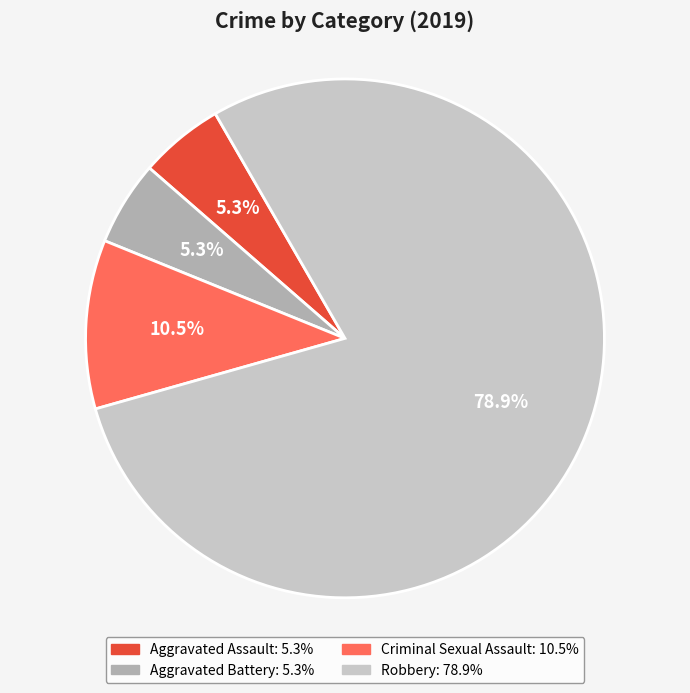

Combined, what portion of the pie is Robbery and Aggravated Battery?

84.2%